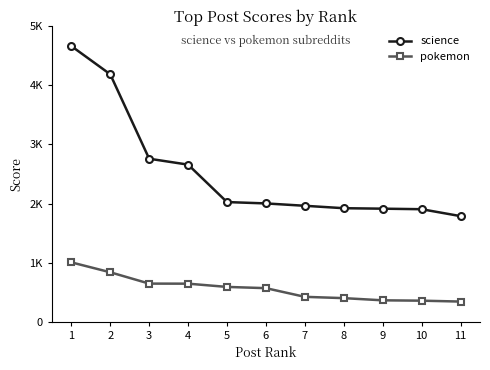

What are all the series names shown in the legend?

science, pokemon